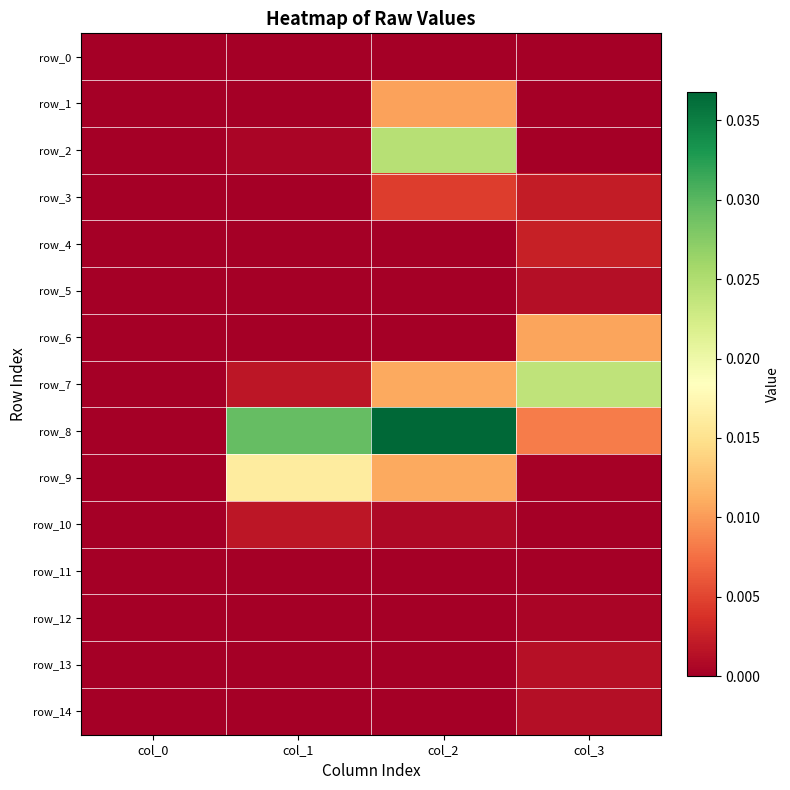

Rank the series by their maximum value, from highest to lowest.

row_8, row_2, row_7, row_9, row_6, row_1, row_3, row_4, row_10, row_13, row_5, row_14, row_12, row_11, row_0